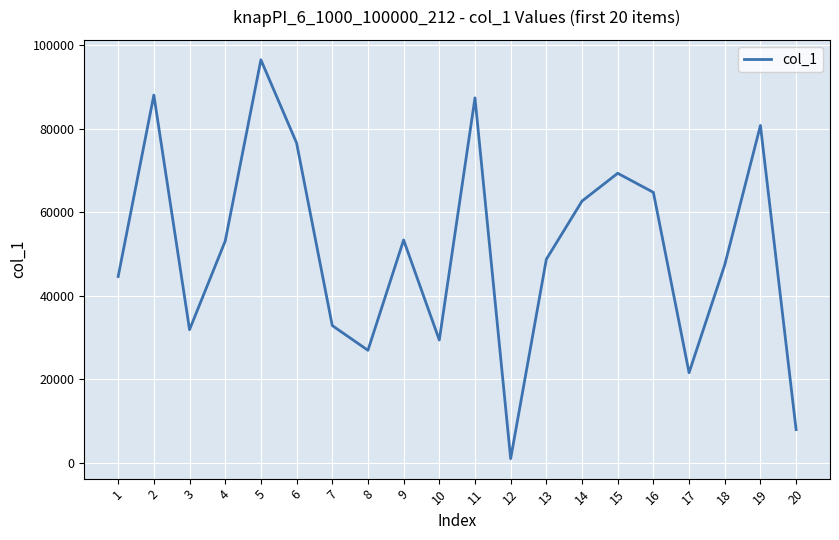

What is the maximum value shown in the chart?

96539